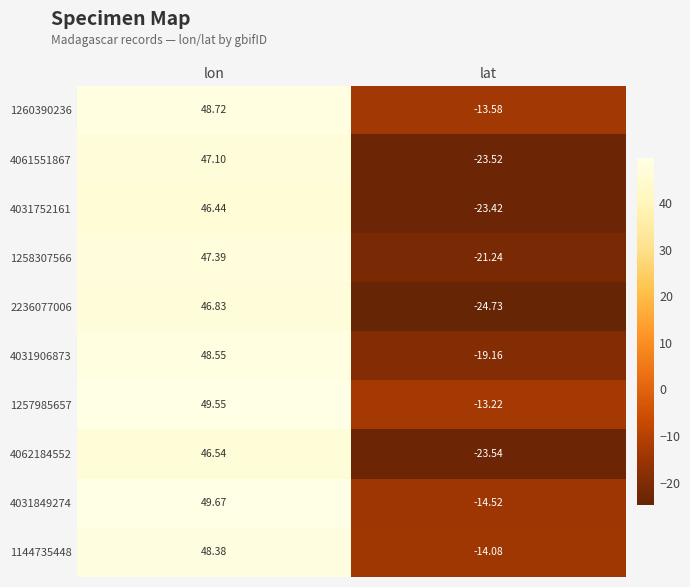

List the labels in order of 4061551867 value, largest first.

lon, lat